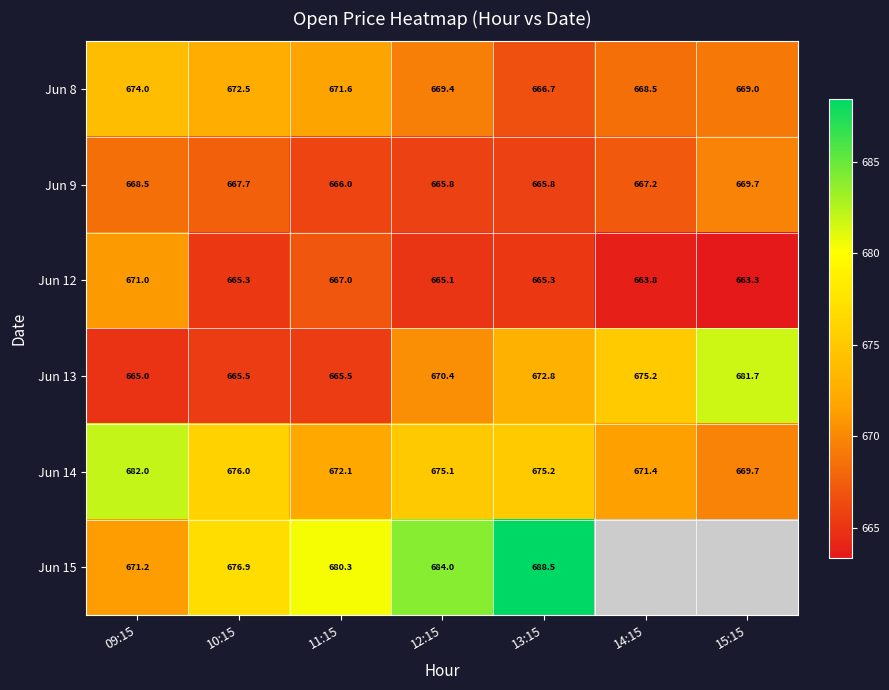

What is the average value of the Jun 9 series?

667.2